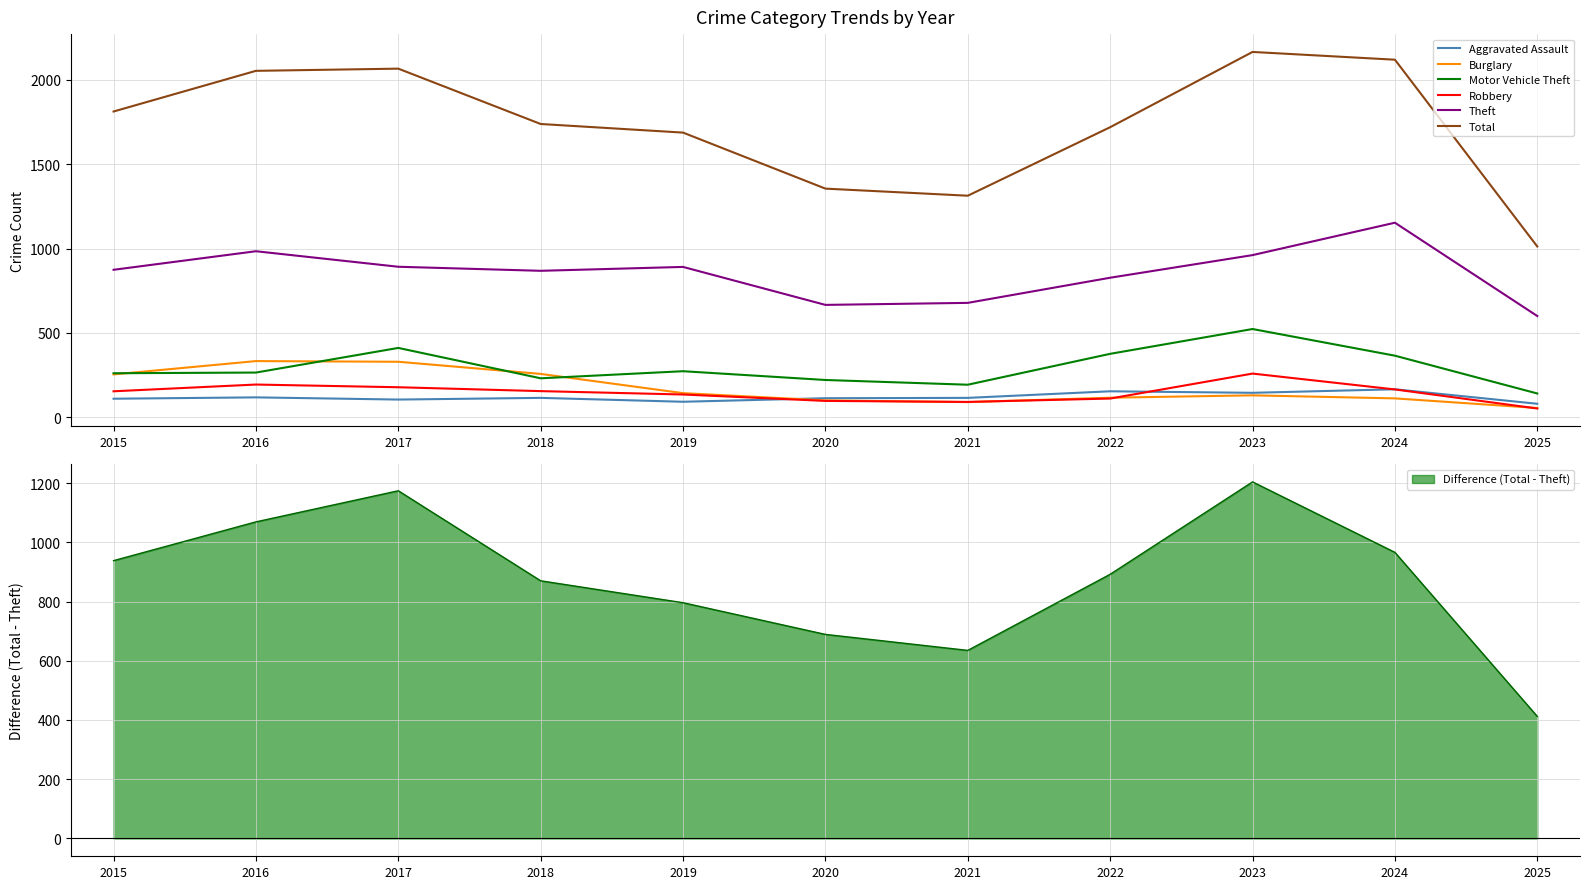

At 2017, list the series in order from largest to smallest.

Total, Theft, Motor Vehicle Theft, Burglary, Robbery, Aggravated Assault